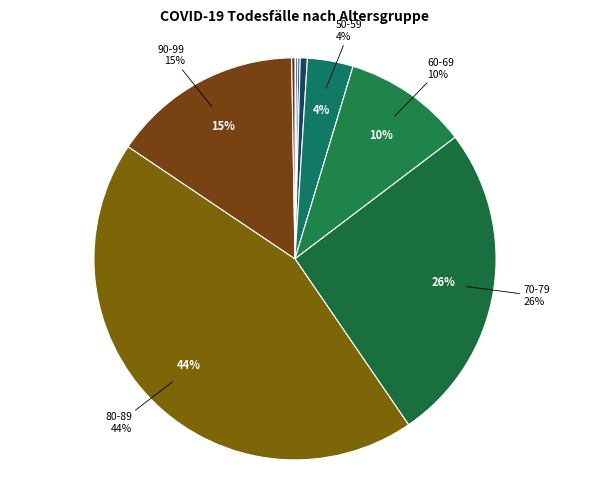

Does any single category account for the majority?

No